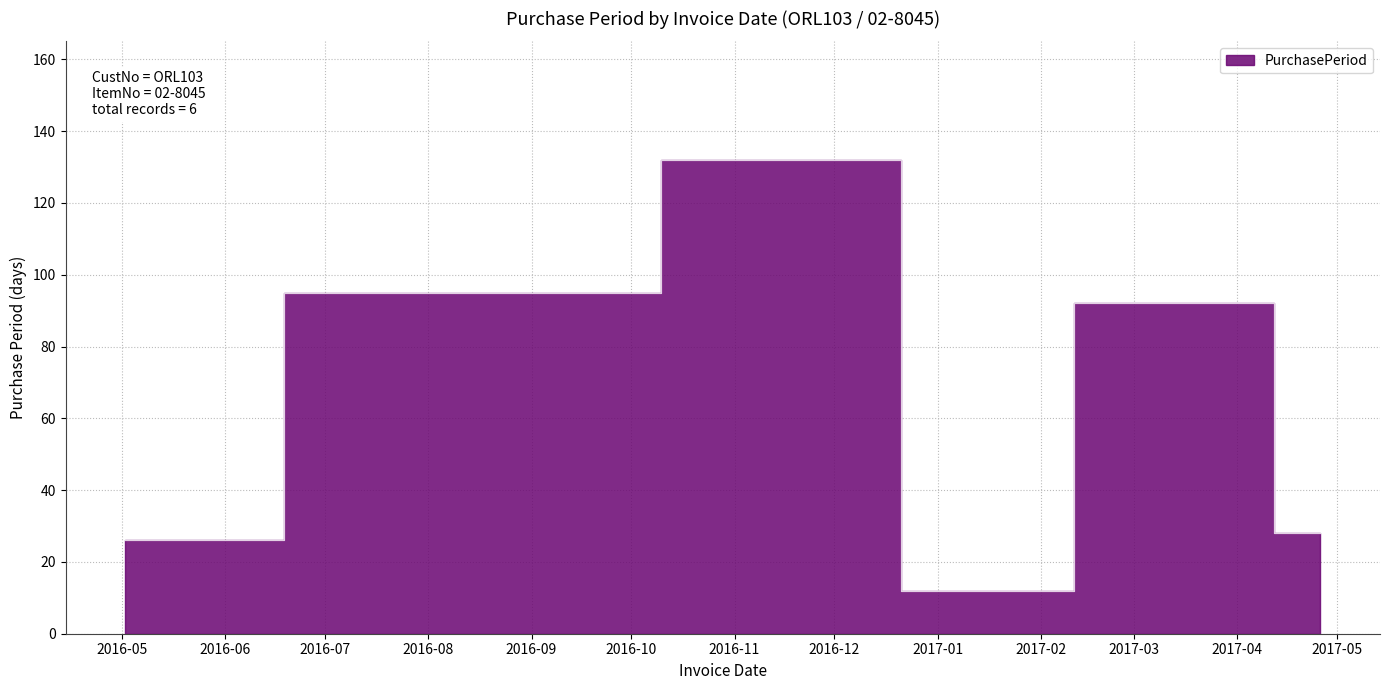

At which label is the value closest to 72?

2017-03-29